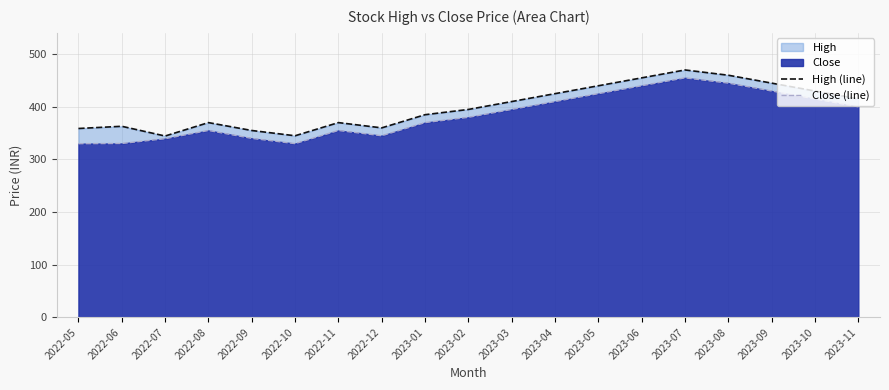

True or false: Close (line) has more than 0 points higher than both neighbors.

True